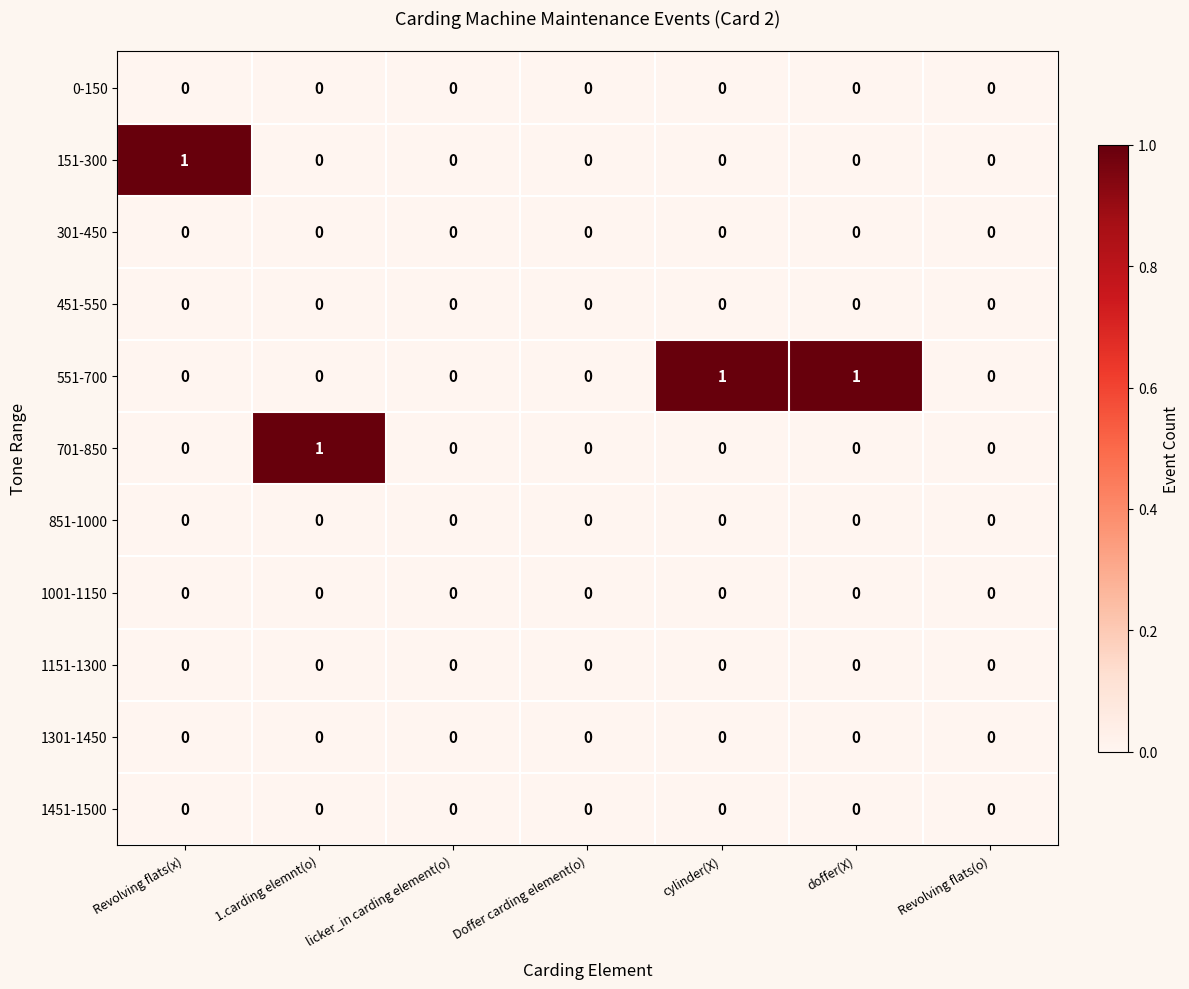

Is it true that 1001-1150 equals 0 at 1.carding elemnt(o)?

True